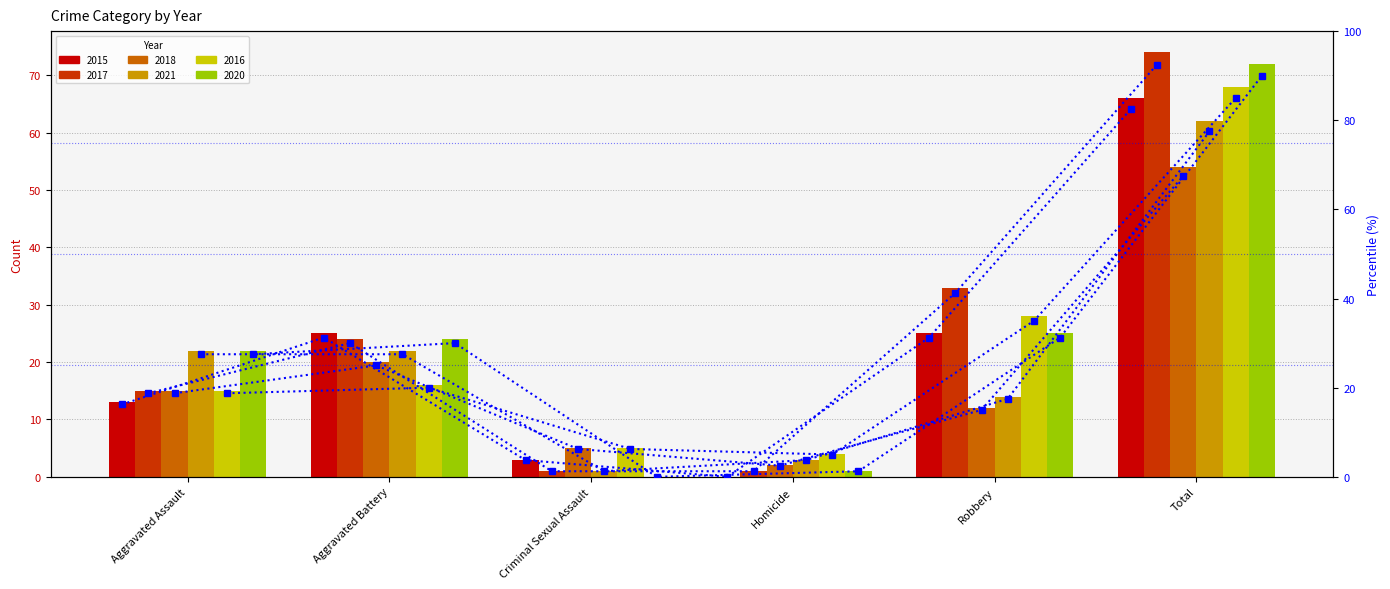

What is the difference between the maximum and minimum values in the 2015 pct series?

82.5